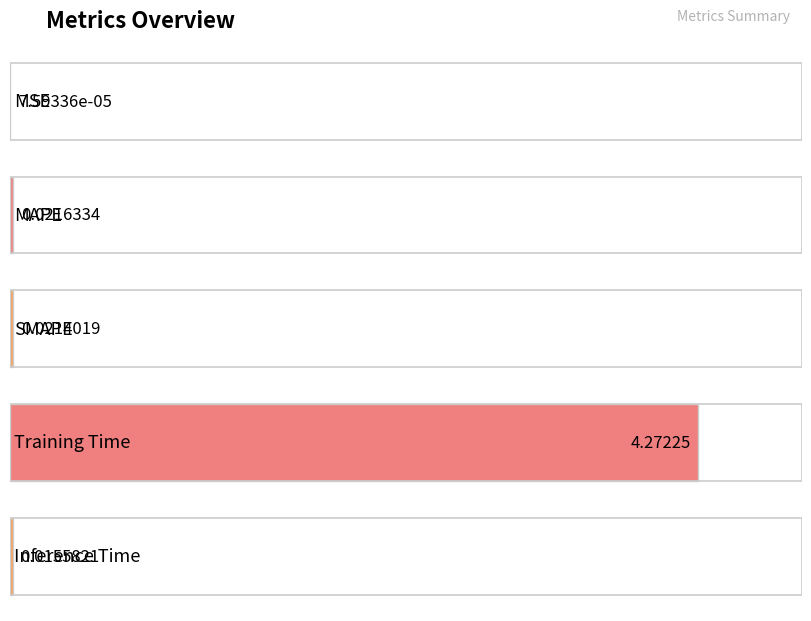

How many bars are there in total?

5